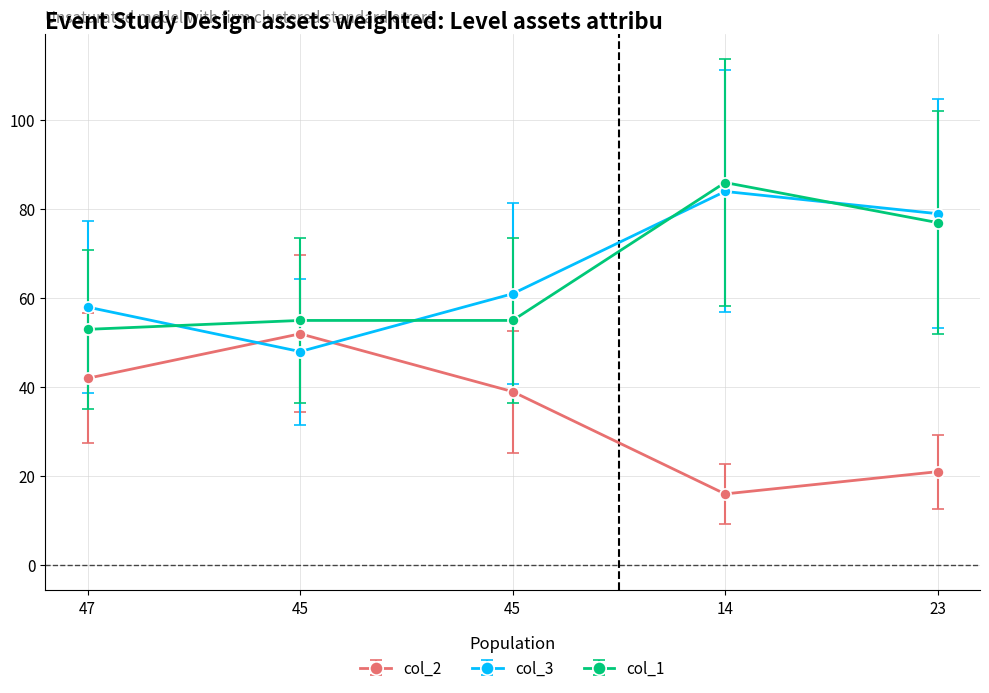

Count the number of categories in the chart.

5